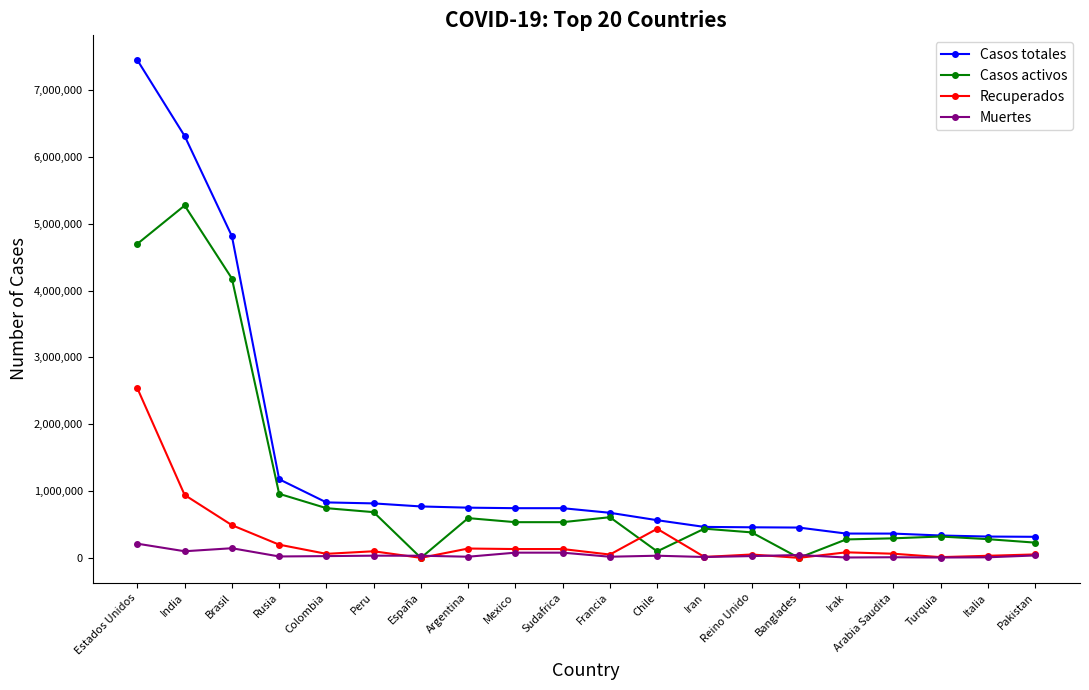

What is the sum of all Casos activos values?

21118170